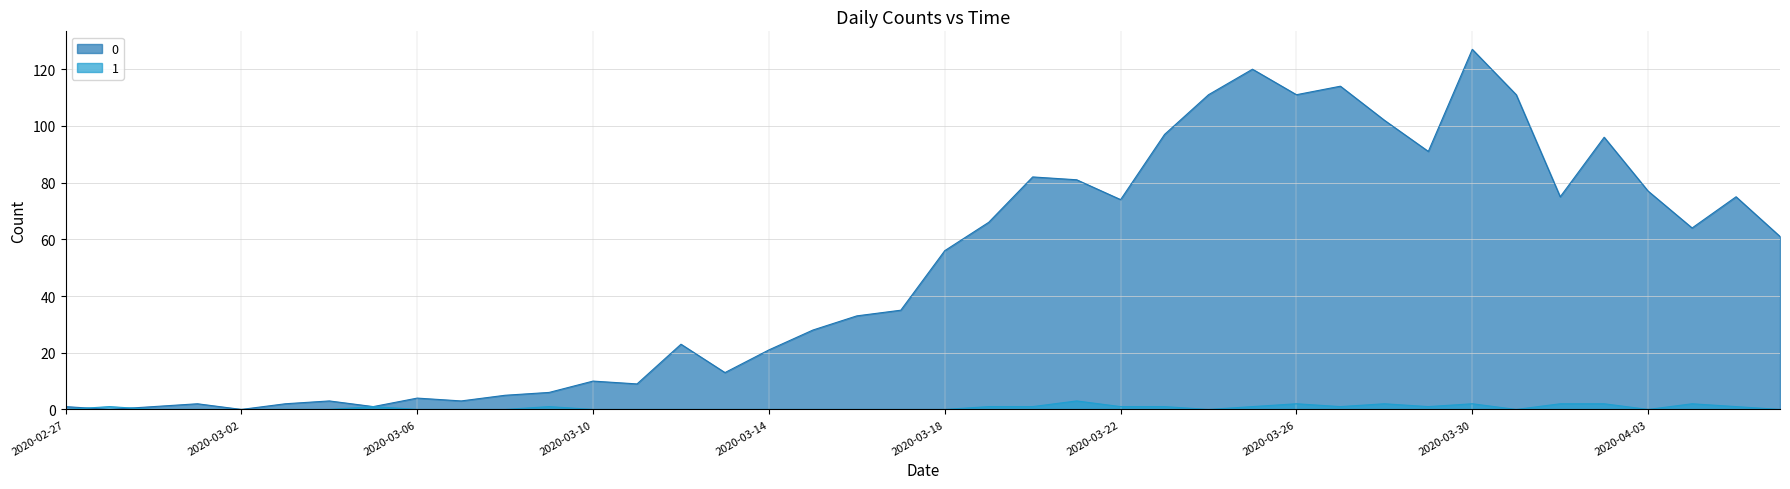

How many interior local peaks does the 0 series have?

11